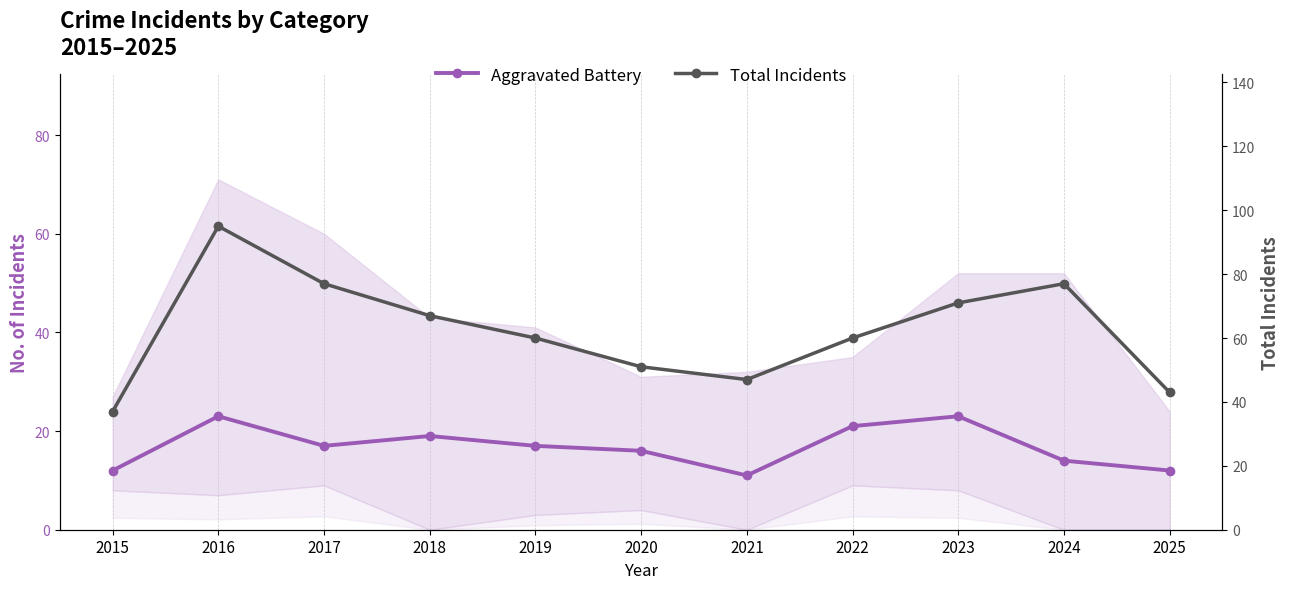

At which category does Total Incidents reach its first local valley?

2021